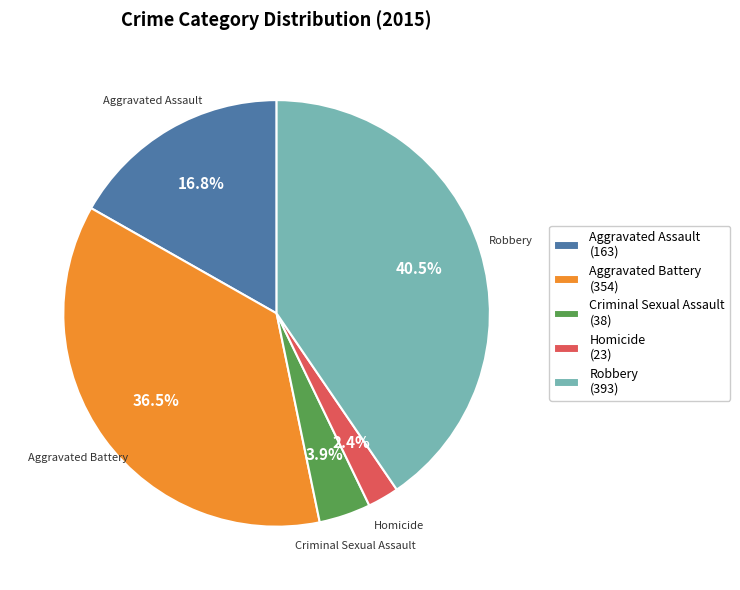

How much of the chart is everything except Robbery (393)?

59.5%